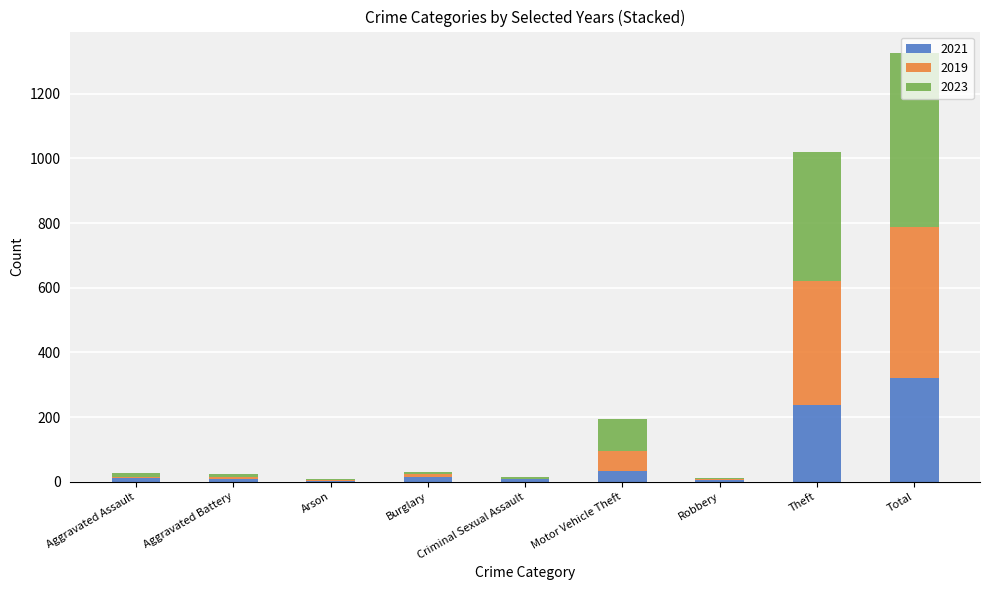

What is the sum of all 2021 values?

644